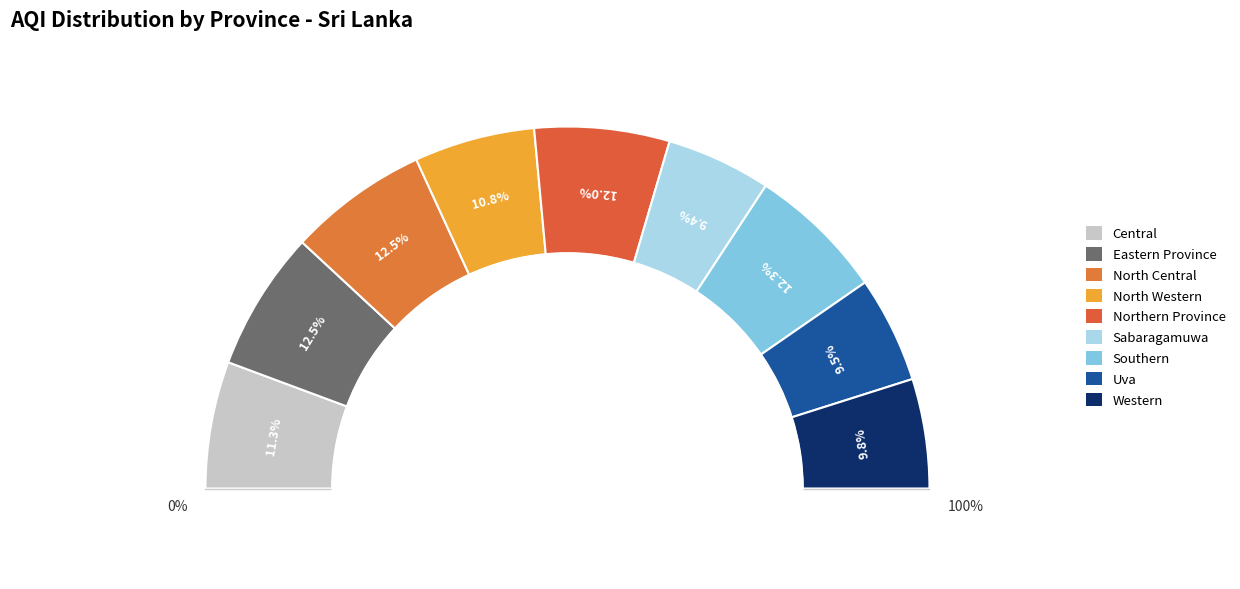

Which has a higher value, North Central or Sabaragamuwa?

North Central